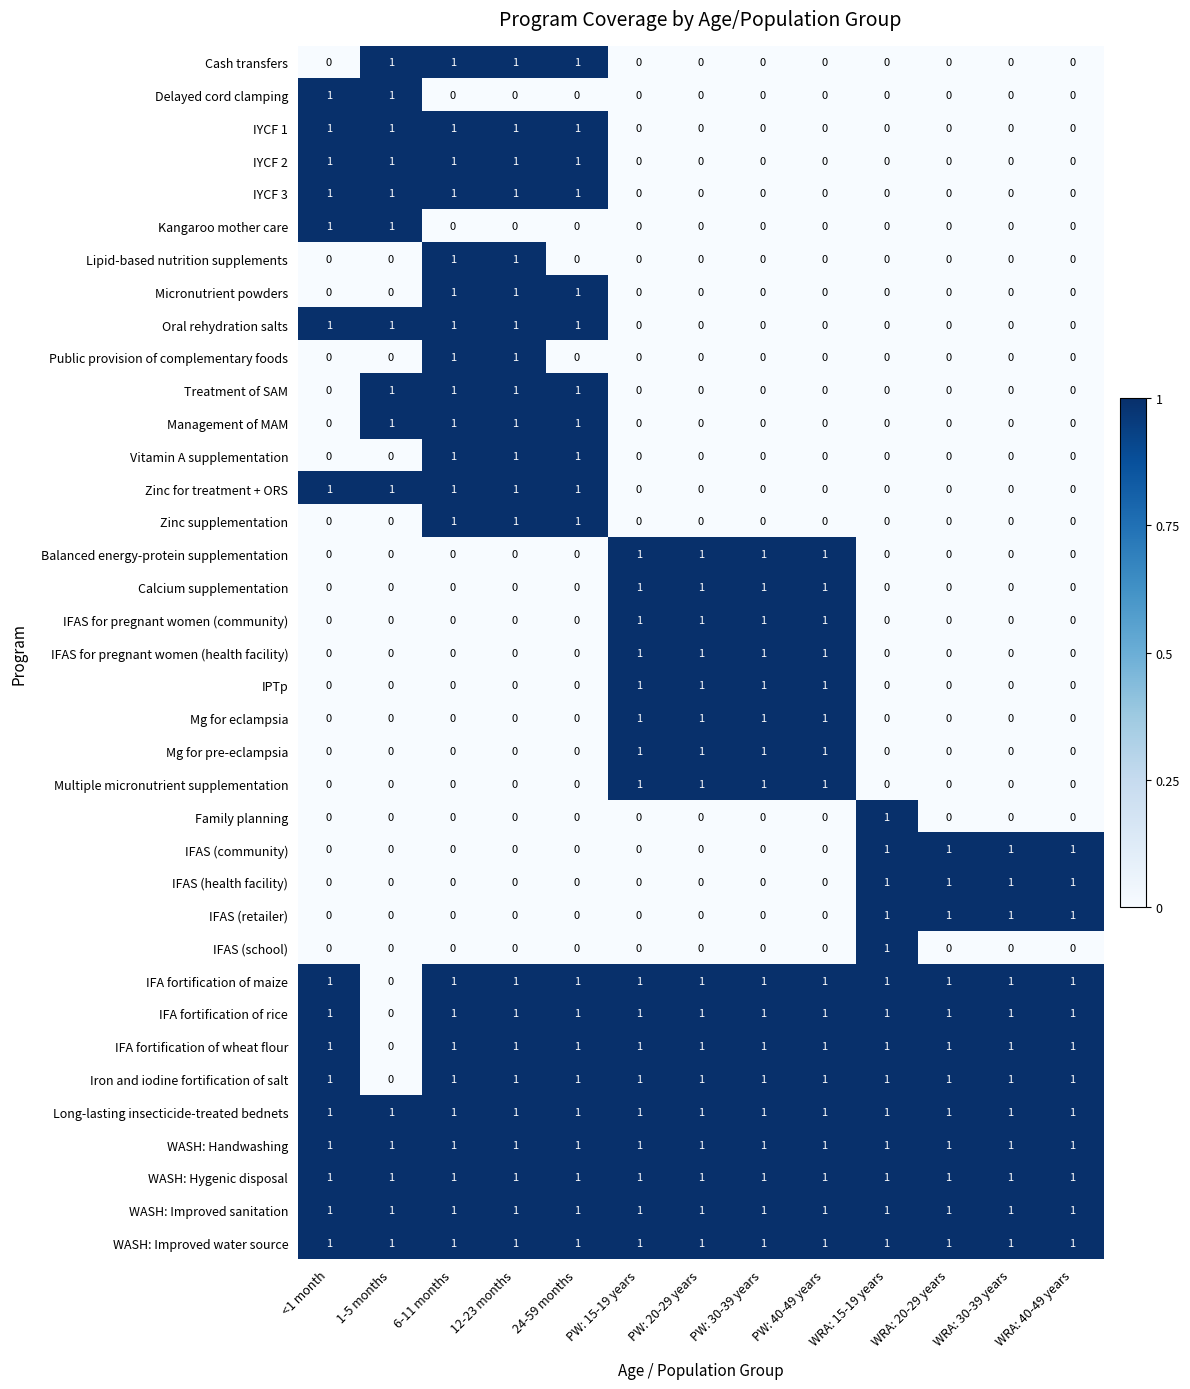

Which category has the lowest value in the IFA fortification of rice series?

1-5 months